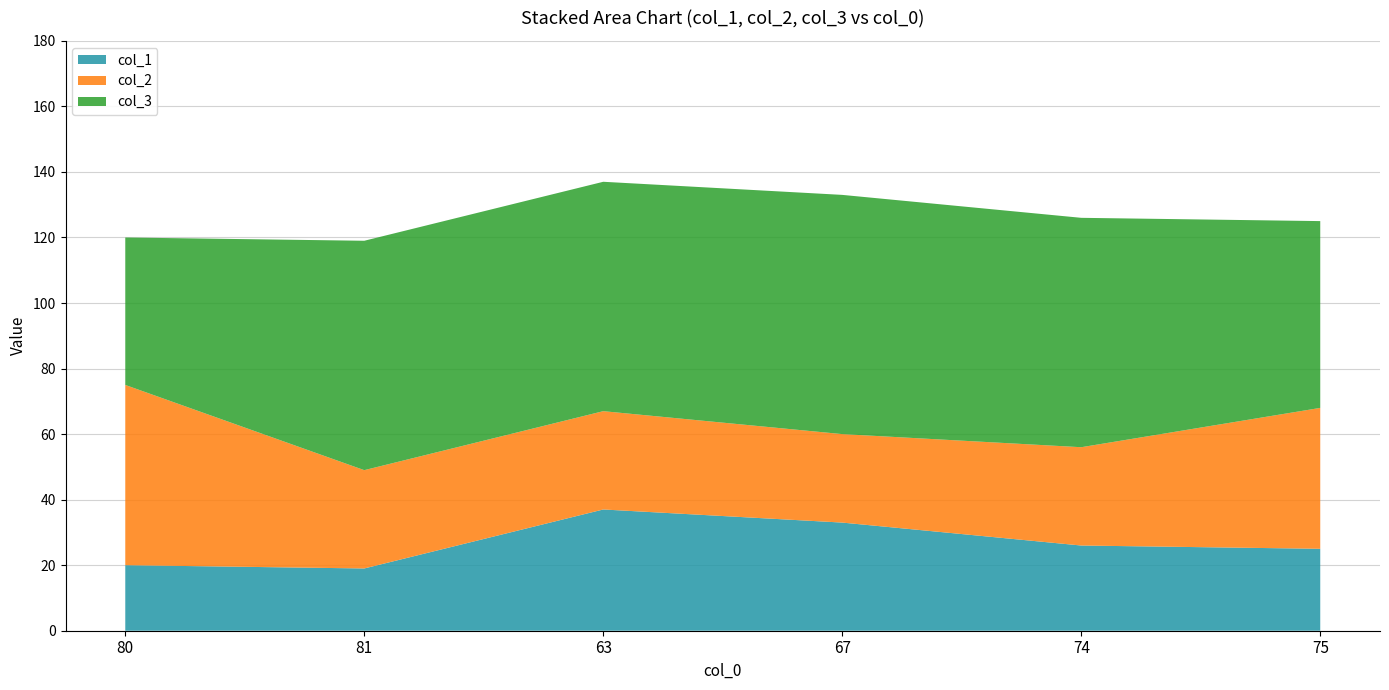

Reading left to right, transcribe all the data shown in this chart.

col_1: 80=20	81=19	63=37	67=33	74=26	75=25
col_2: 80=55	81=30	63=30	67=27	74=30	75=43
col_3: 80=45	81=70	63=70	67=73	74=70	75=57